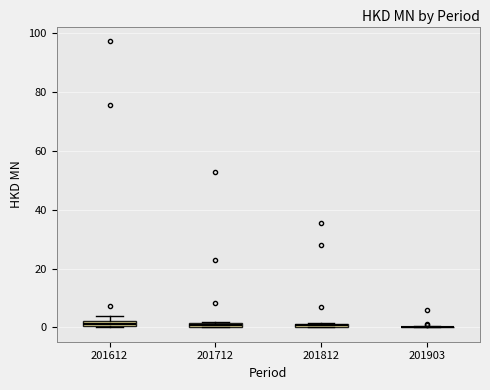

Where is the lower edge of the box at x = 201812 on the y-axis? The values are not printed on the chart, so give them approximately, as read against the axis.

0